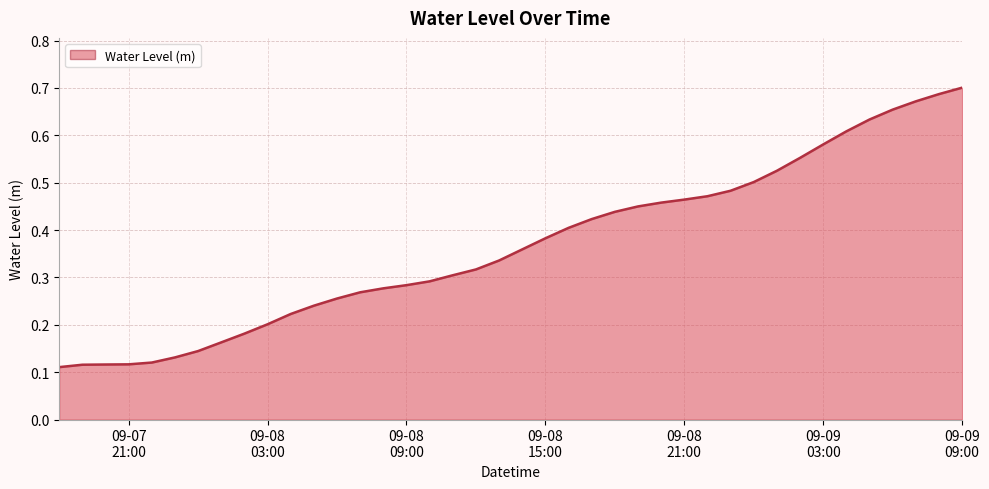

Does the chart display data point markers on the line(s)?

No